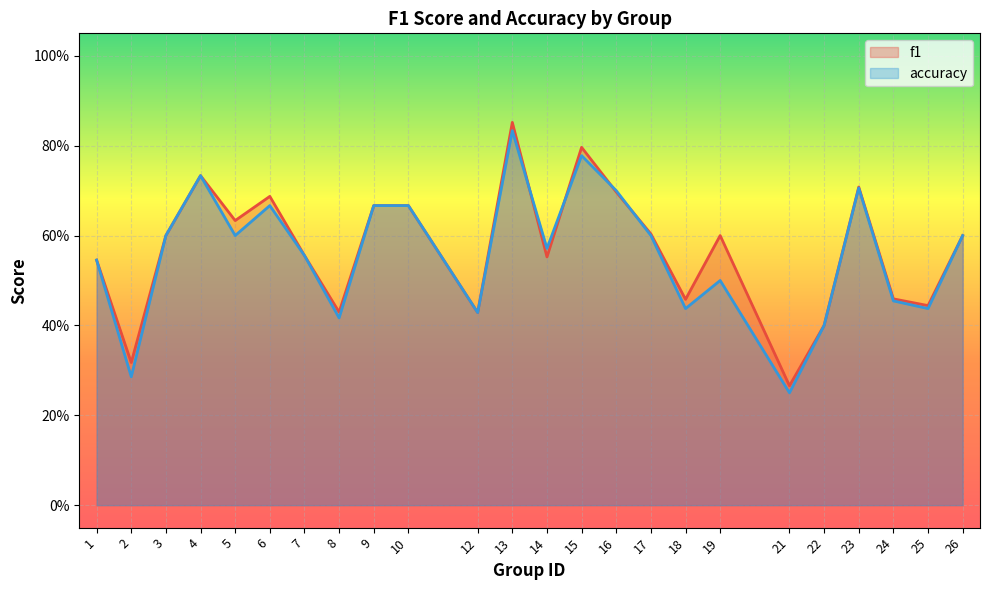

Which has a higher value, 2 or 16?

16